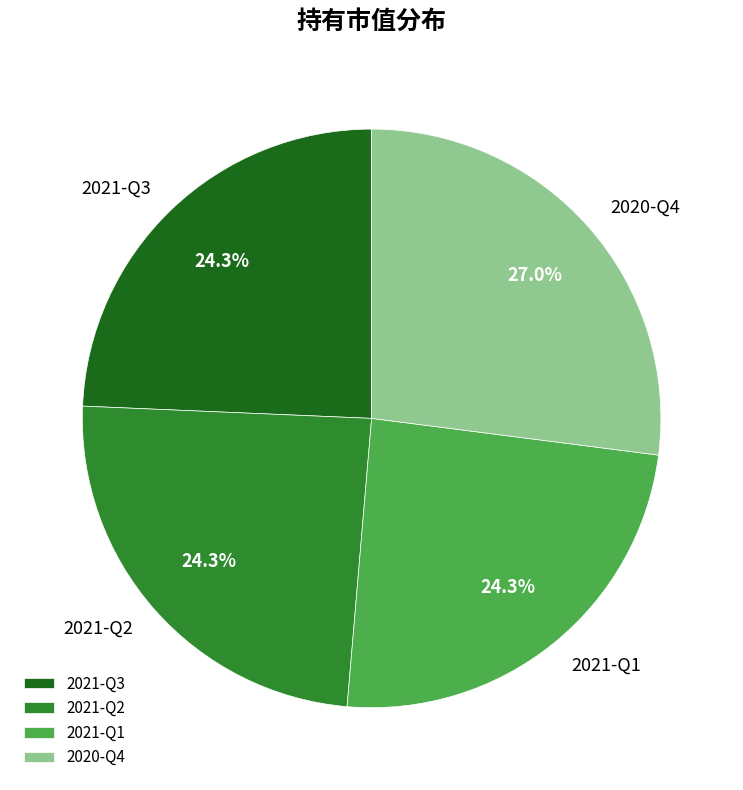

Is there a majority slice in this chart?

No